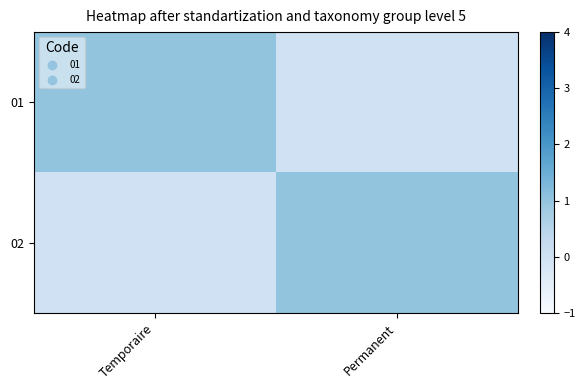

Reading left to right, transcribe all the data shown in this chart.

01: Temporaire=1	Permanent=0
02: Temporaire=0	Permanent=1